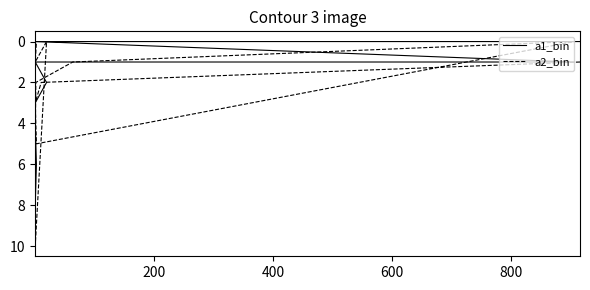

What is the value of the a2_bin point at the 4th from the left?

5